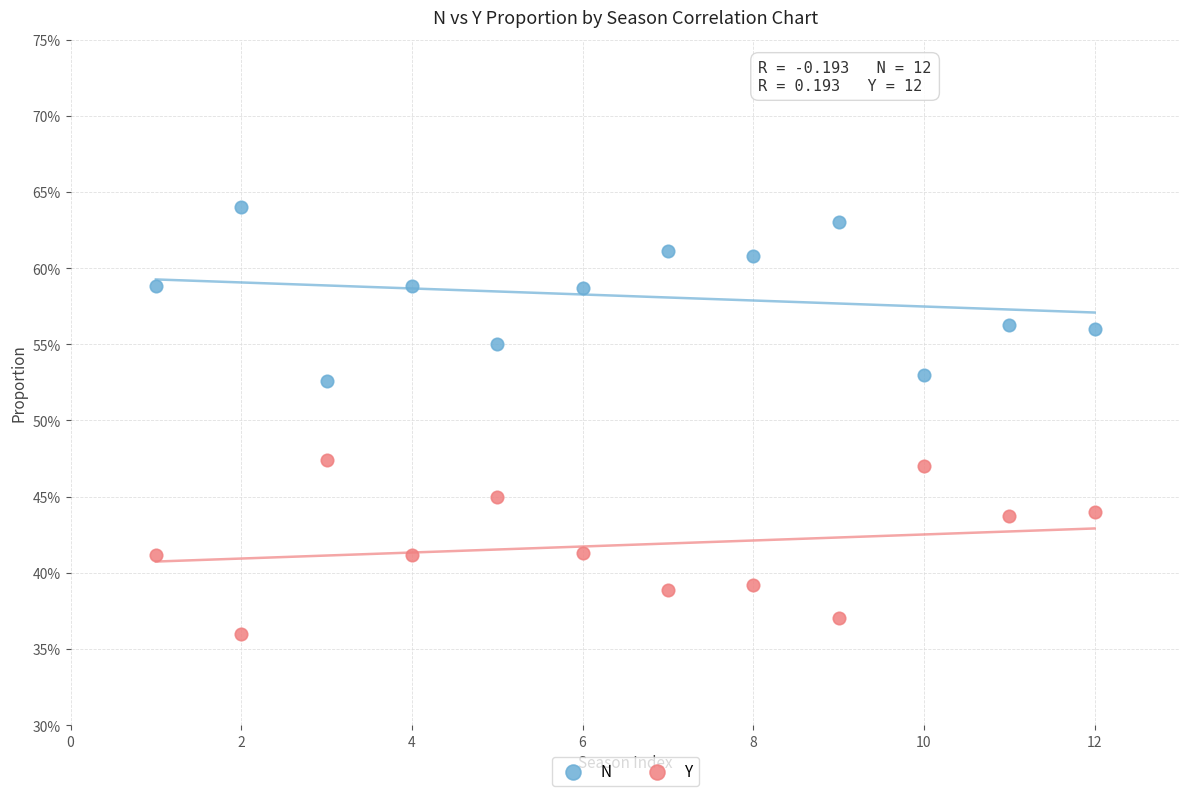

Which series reaches the minimum Y coordinate?

Y